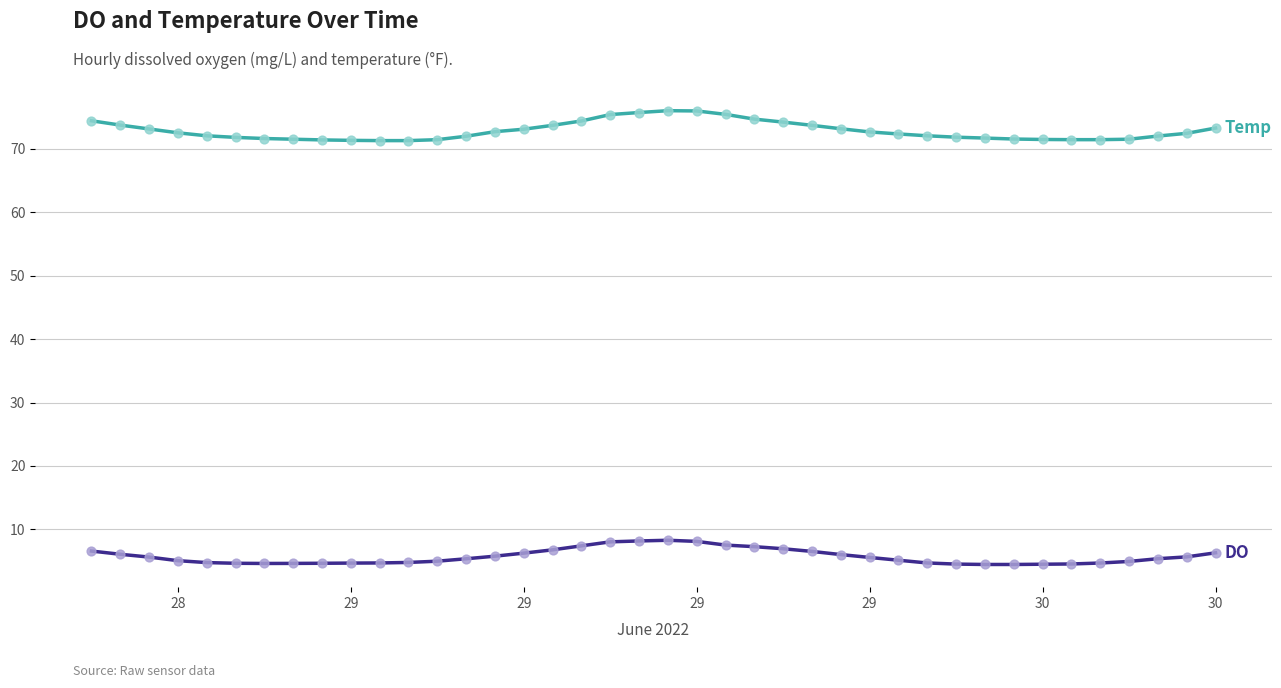

What is the maximum value shown in the chart?

76.0